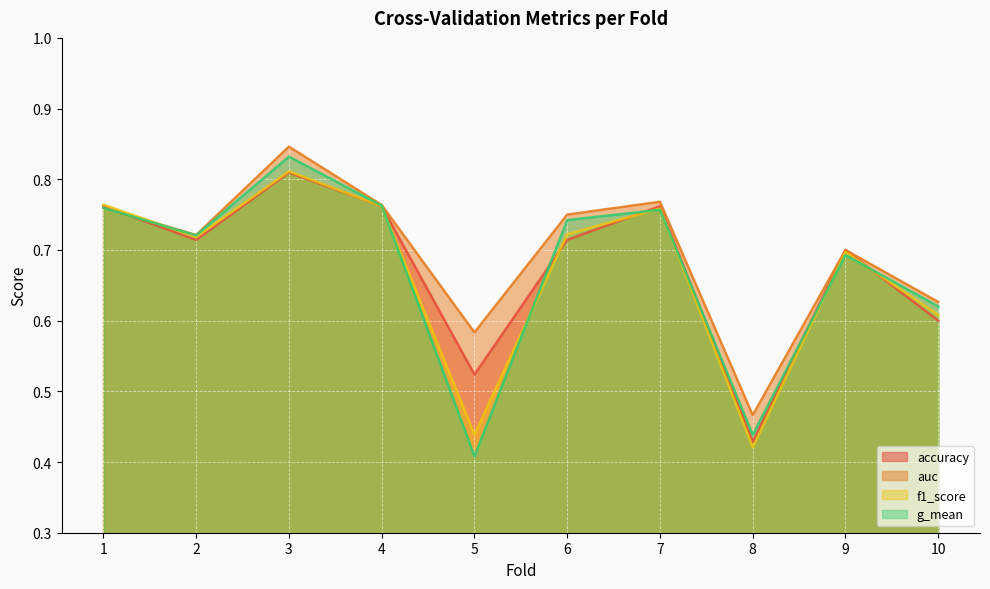

How many lines are shown in the chart?

4